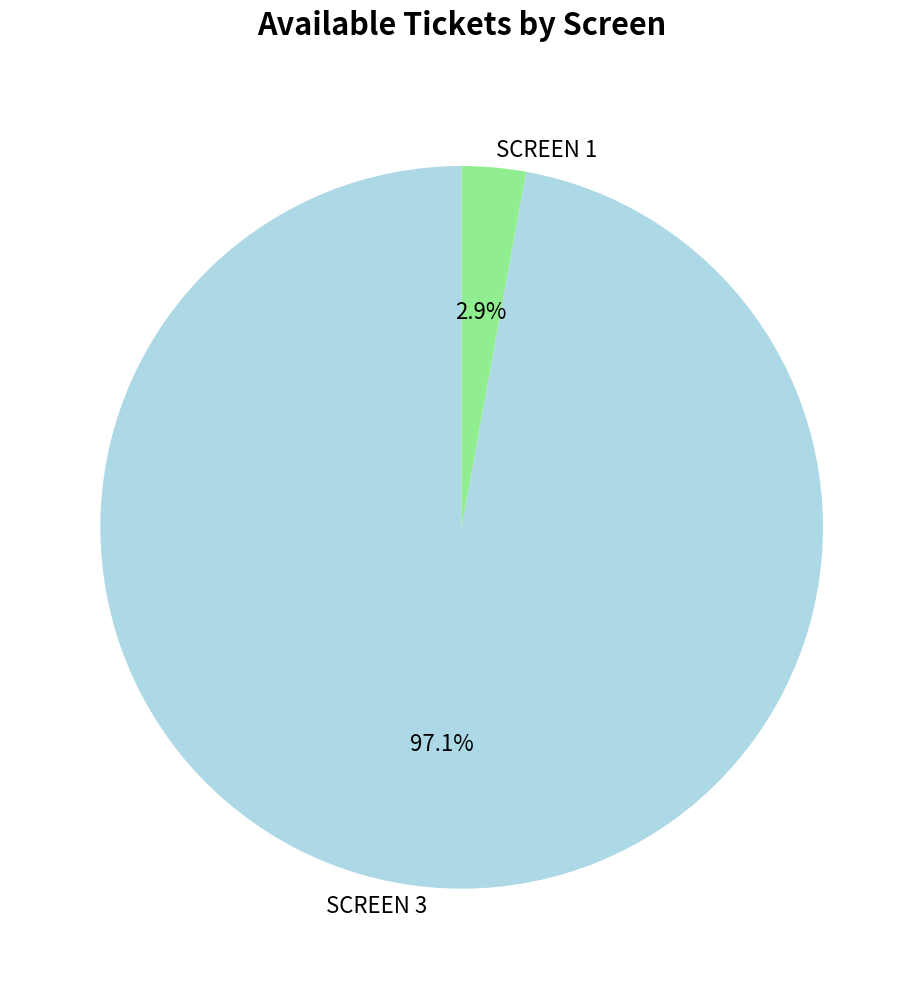

Do SCREEN 1 and SCREEN 3 together represent more than half of the pie?

Yes